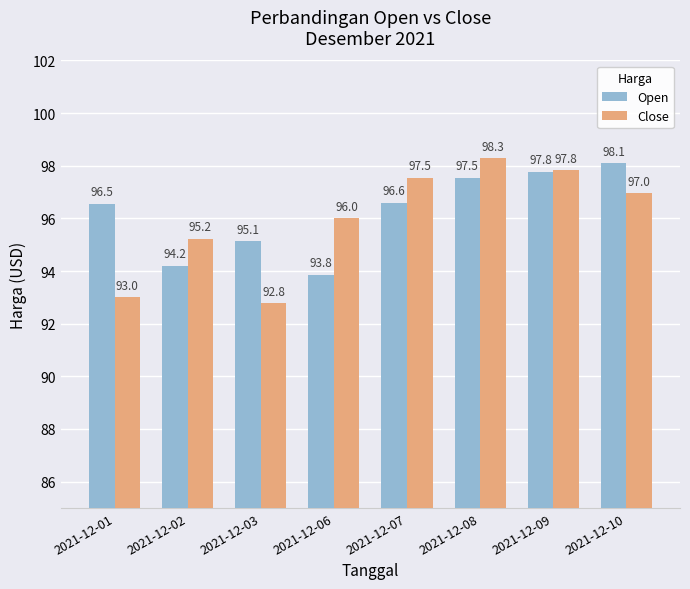

The value of Open at 2021-12-03 is 143.2. True or false?

False